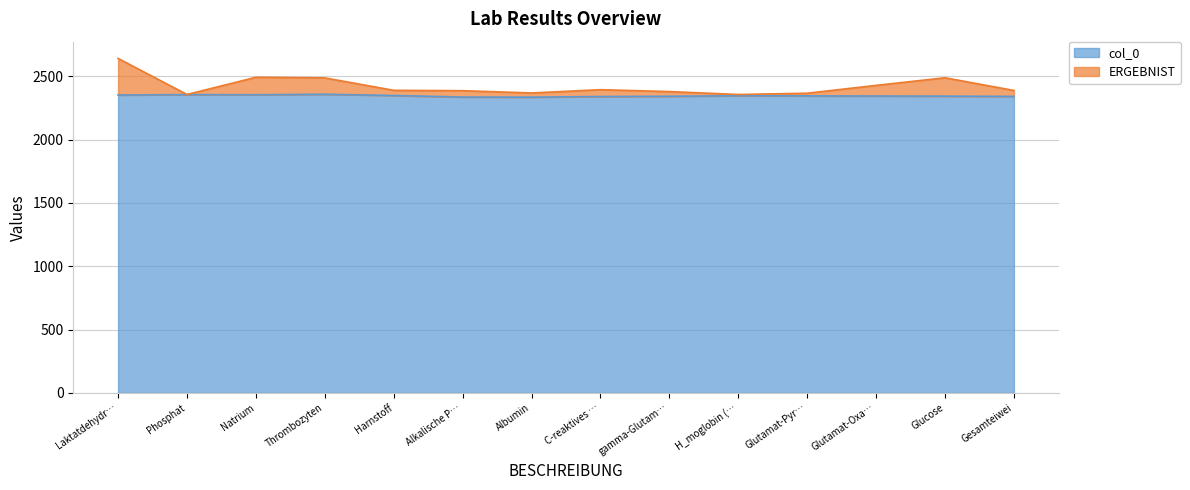

What is the maximum value shown in the chart?

2641